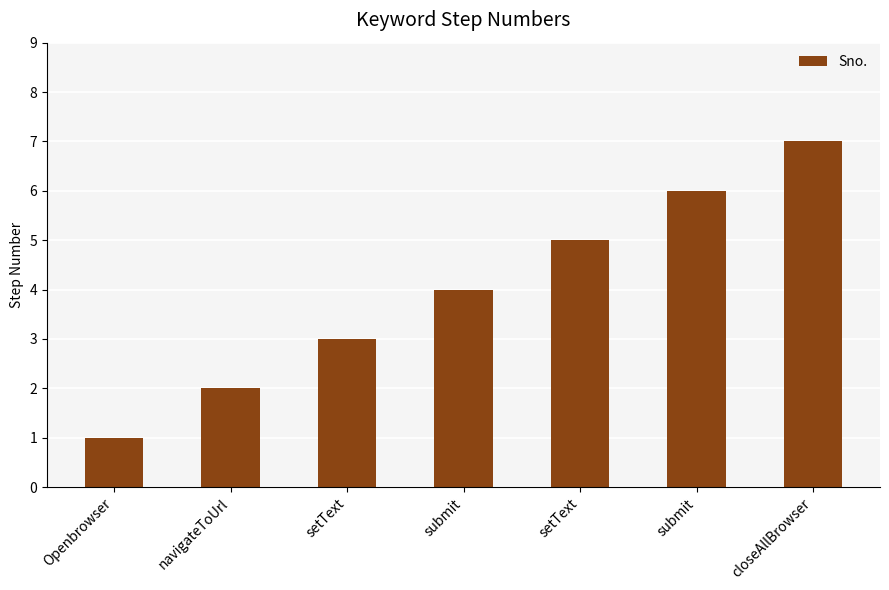

How many series are shown in this chart?

1